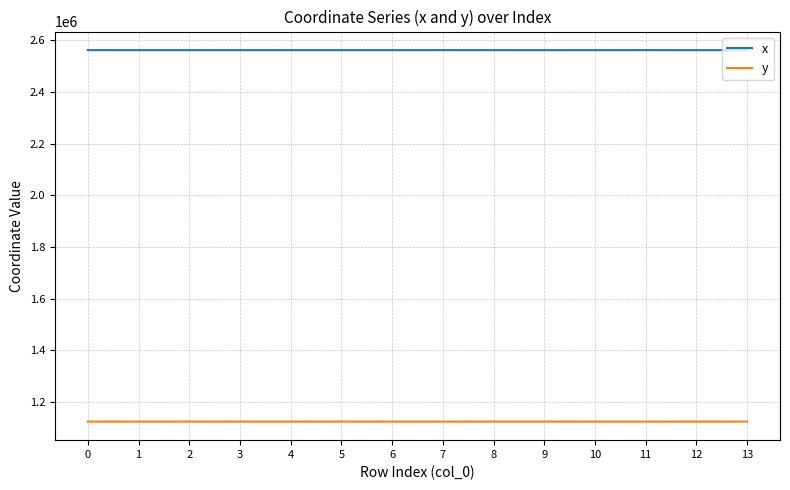

What is the minimum value shown in the chart?

1124899.4